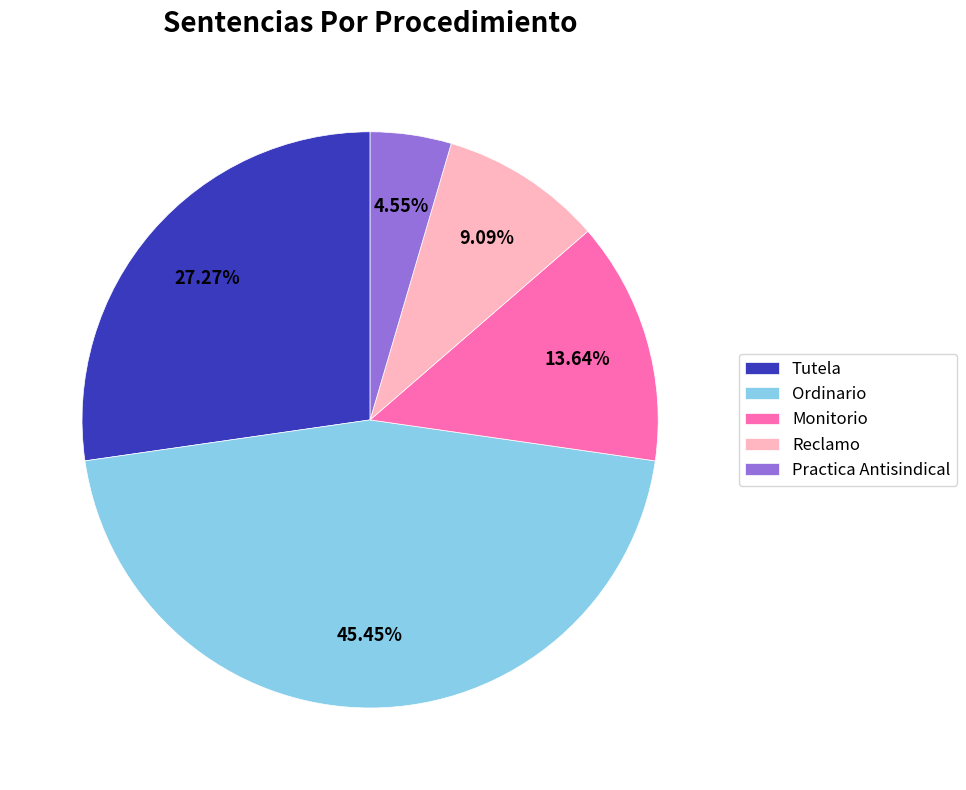

To the nearest percent, what is the combined percentage of Practica Antisindical and Tutela?

32%